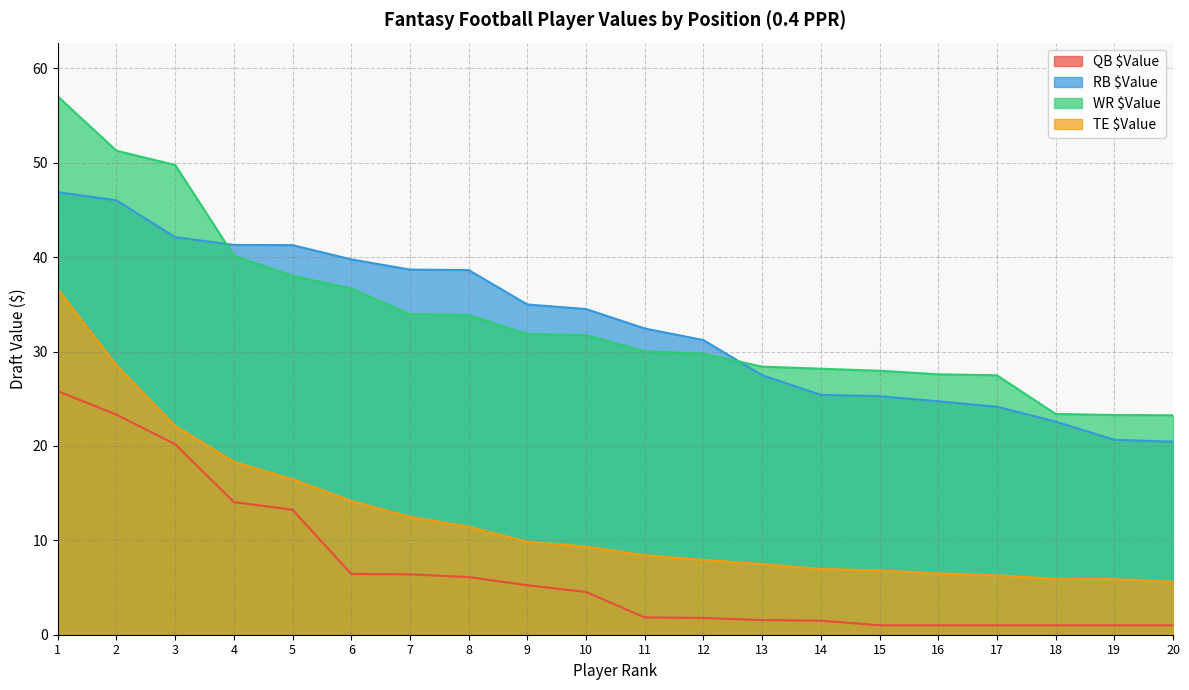

What is the difference between the RB $Value values at 4 and 18?

18.7